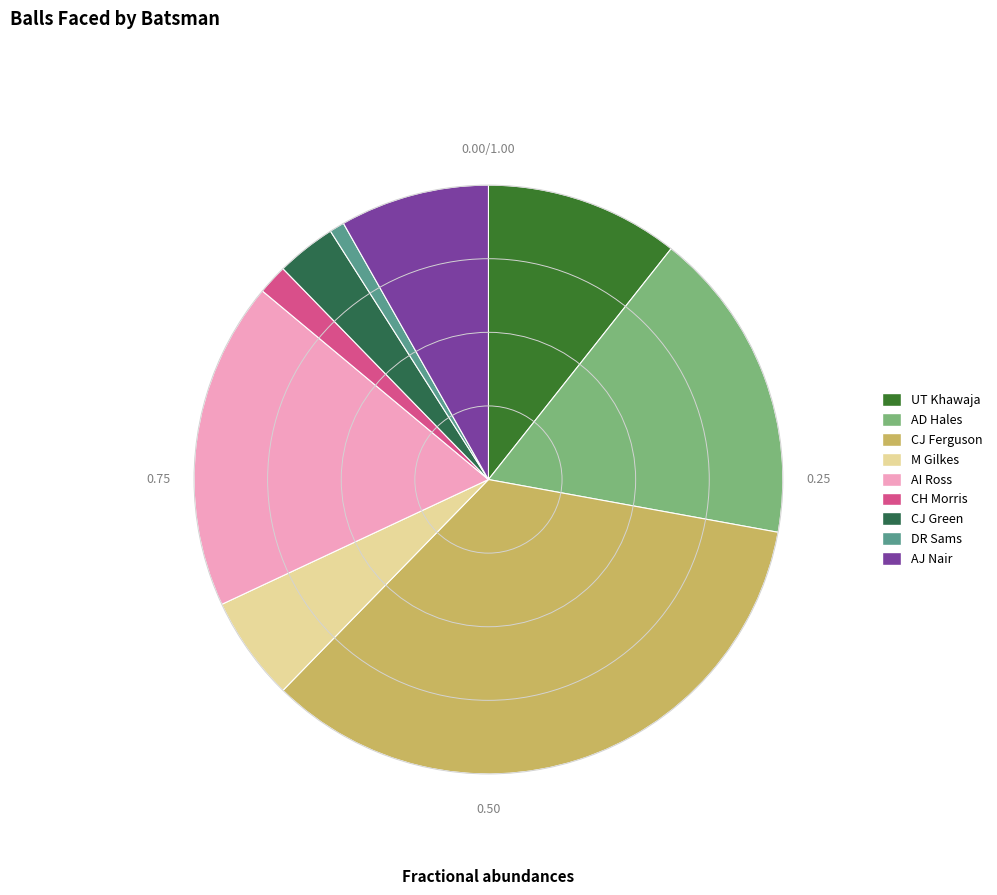

The AD Hales slice represents 27% of the pie. True or false?

False